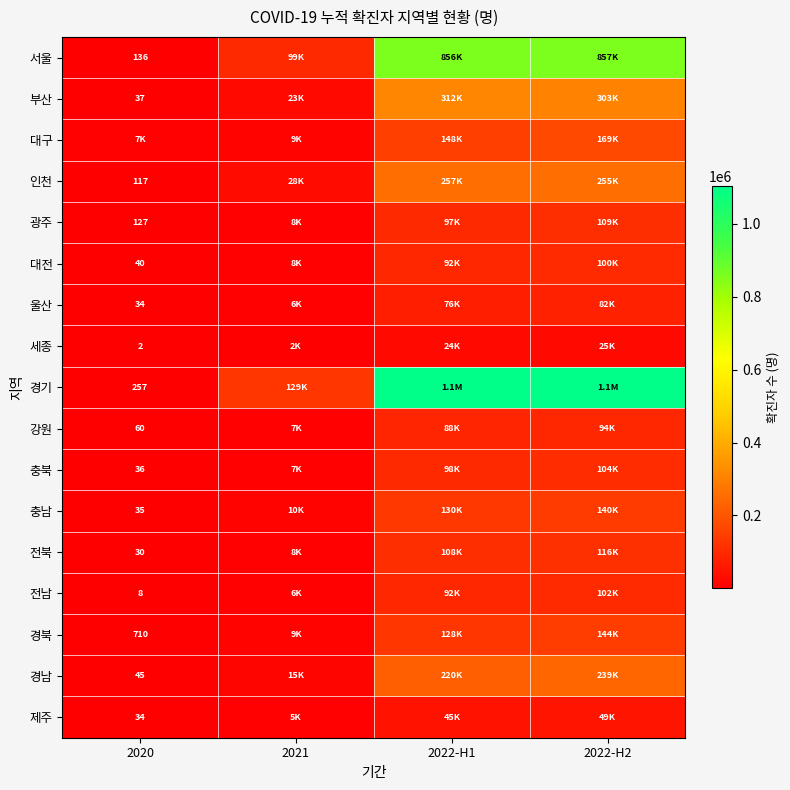

Which series has the widest spread of values?

경기